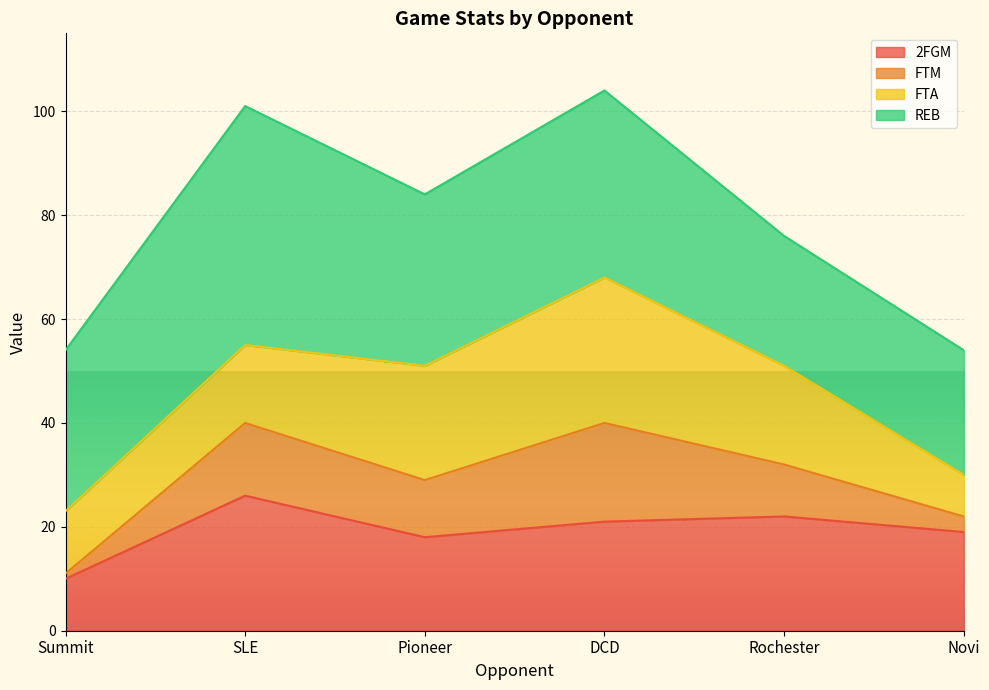

Does the chart display data point markers on the line(s)?

No